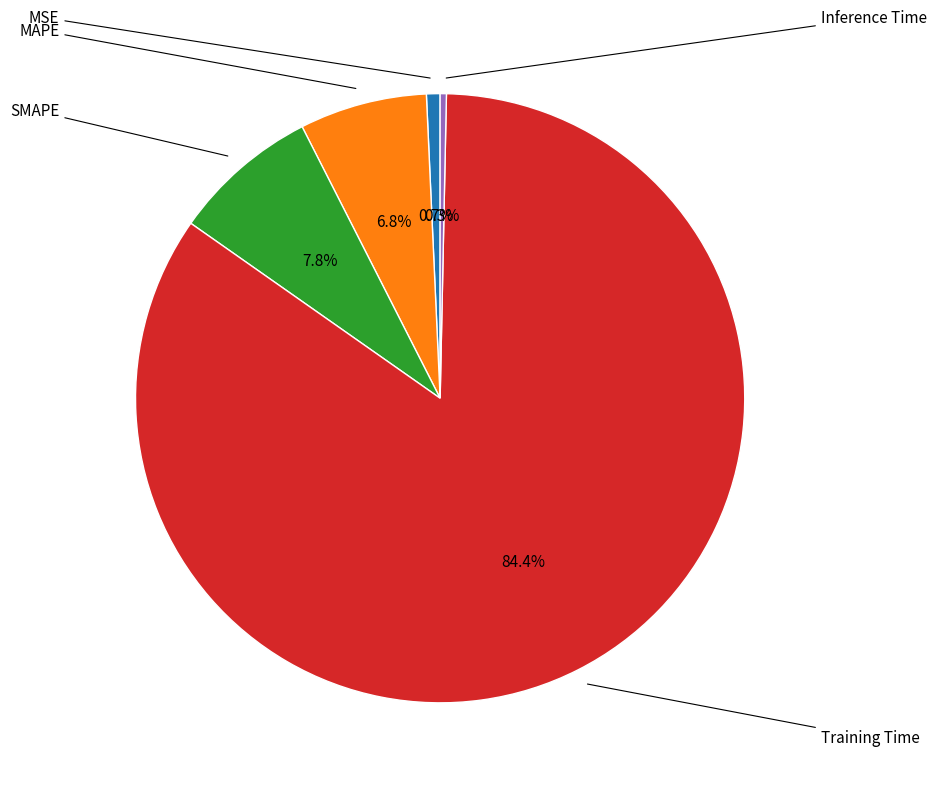

Is there a majority slice in this chart?

Yes